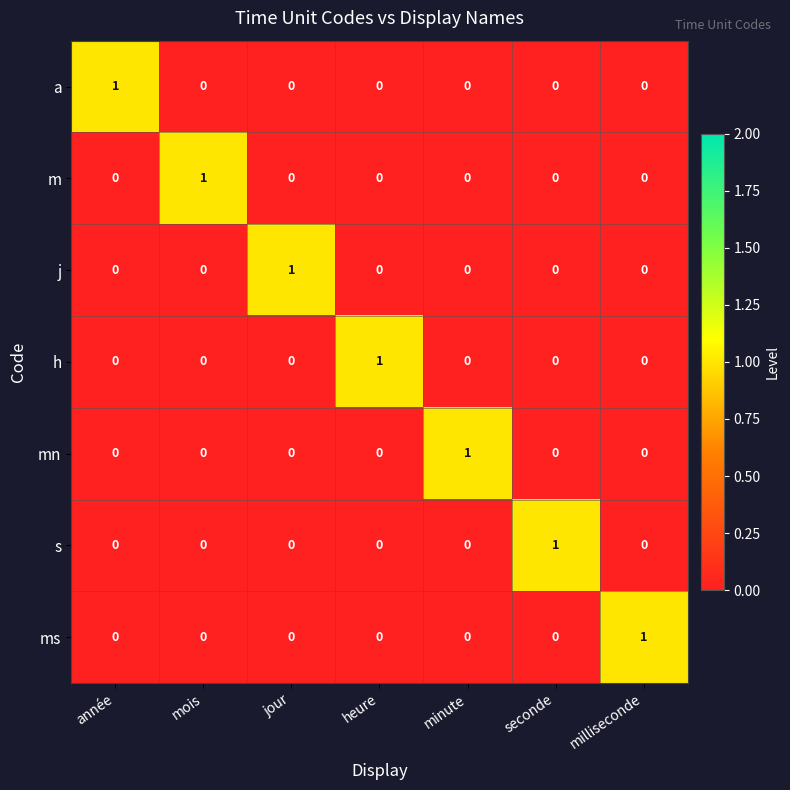

Count the s values in the range 0 to 1.

7